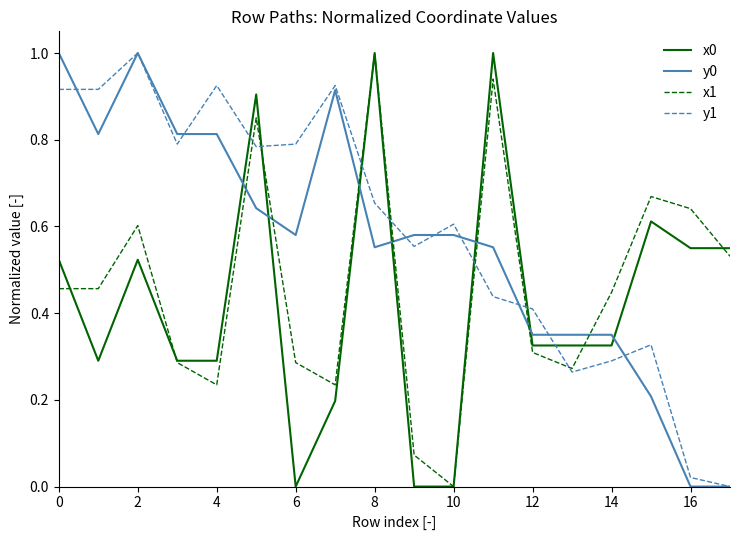

After their last crossing, which series has the higher values: x1 or y0?

x1